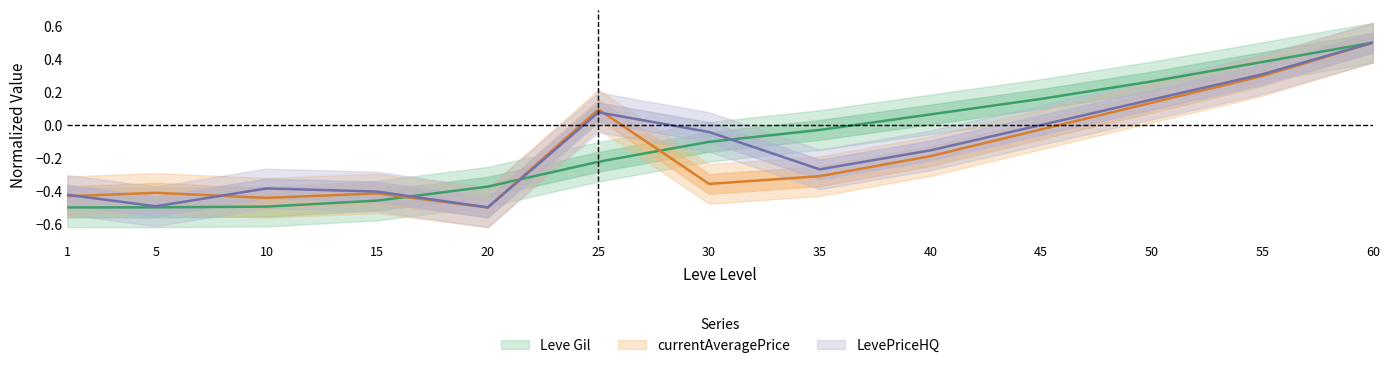

What is the value of the currentAveragePrice point at the 12th from the left?

0.3